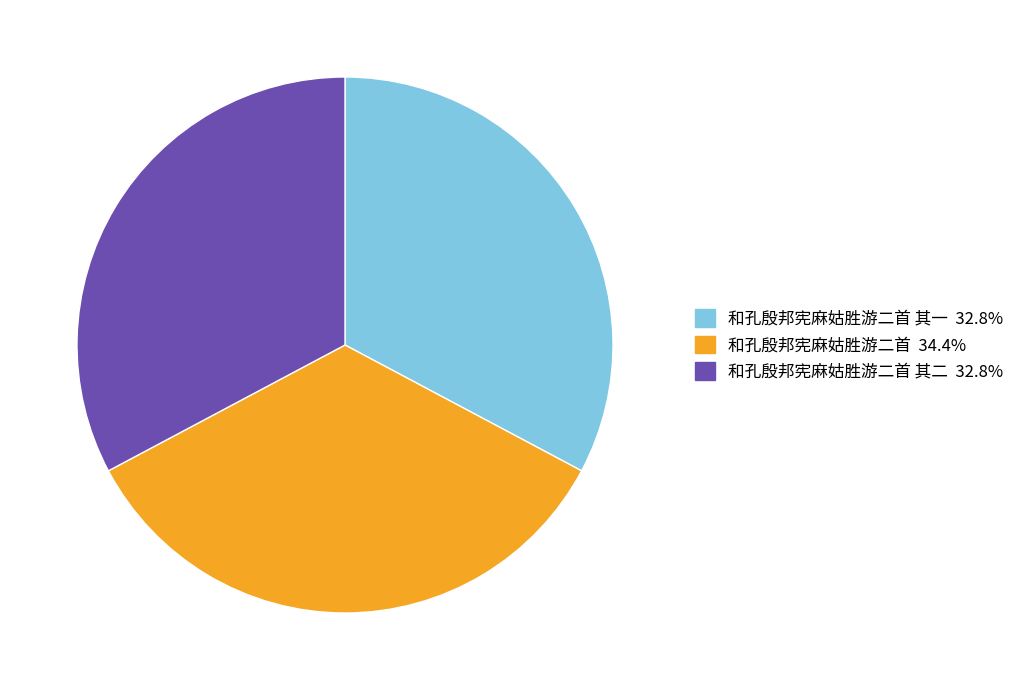

Does any single category account for the majority?

No